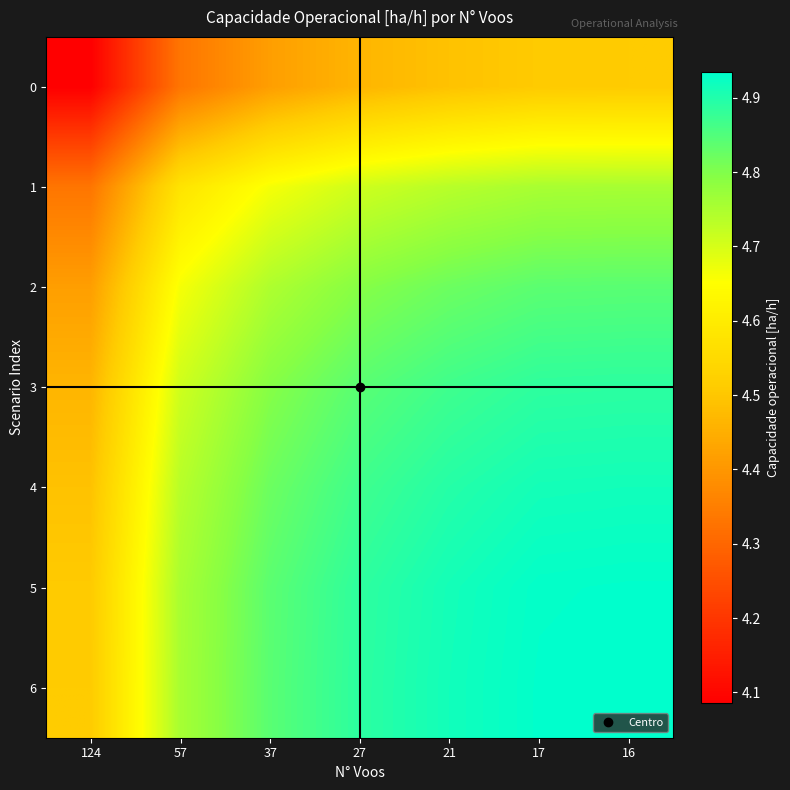

What is the smallest value displayed?

4.1